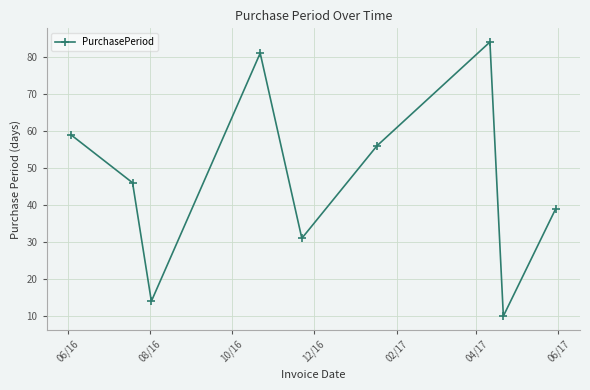

What is the sum of all values?

420